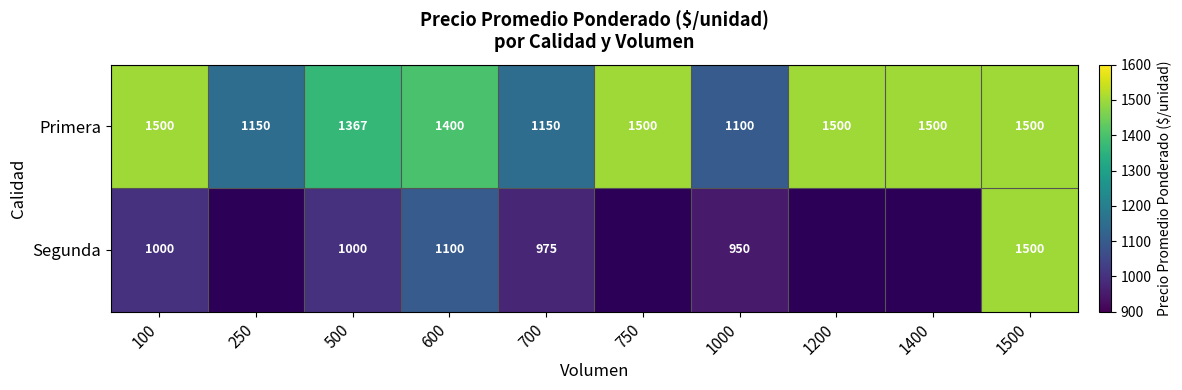

How many data points in Primera are less than 1500?

5